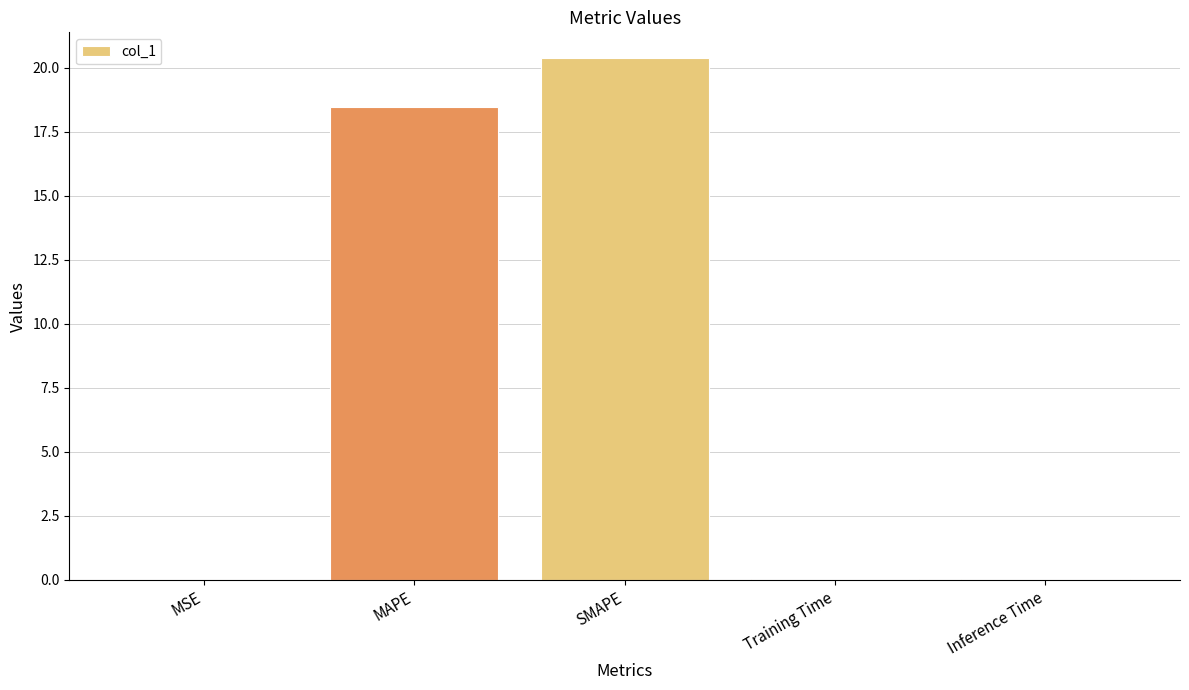

At which label is the value closest to 10?

MAPE